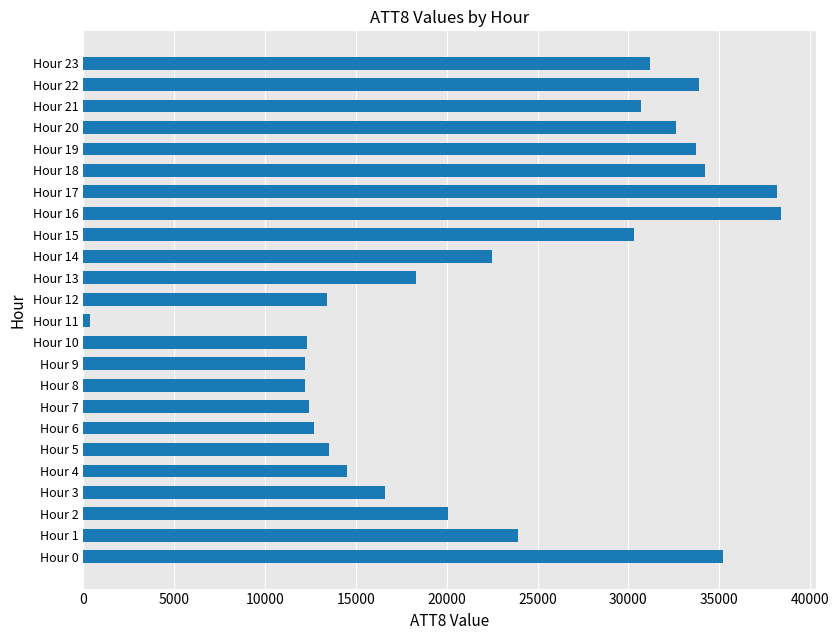

What is the sum of all values?

543400